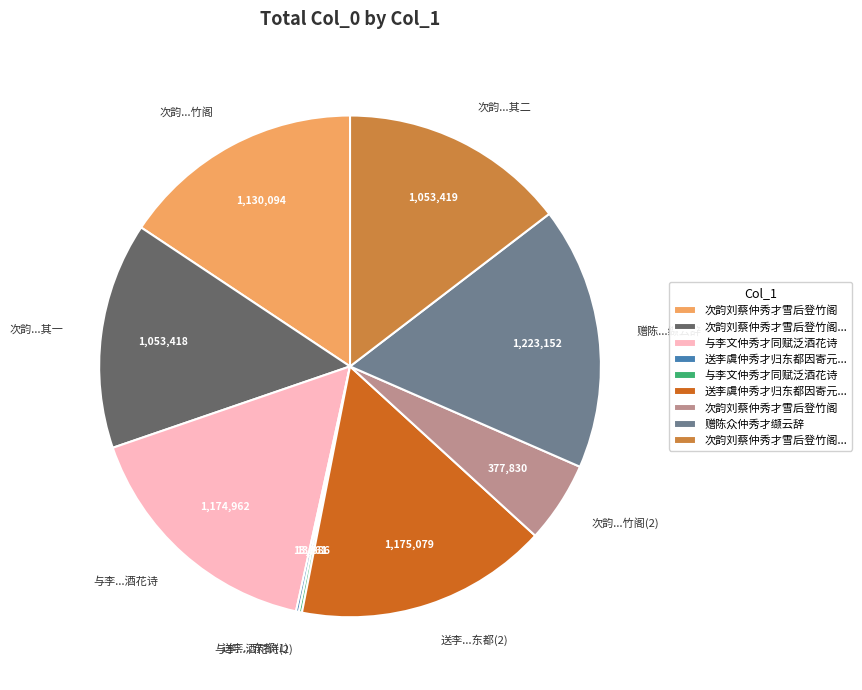

Which slice is the largest?

赠陈...缬云辞